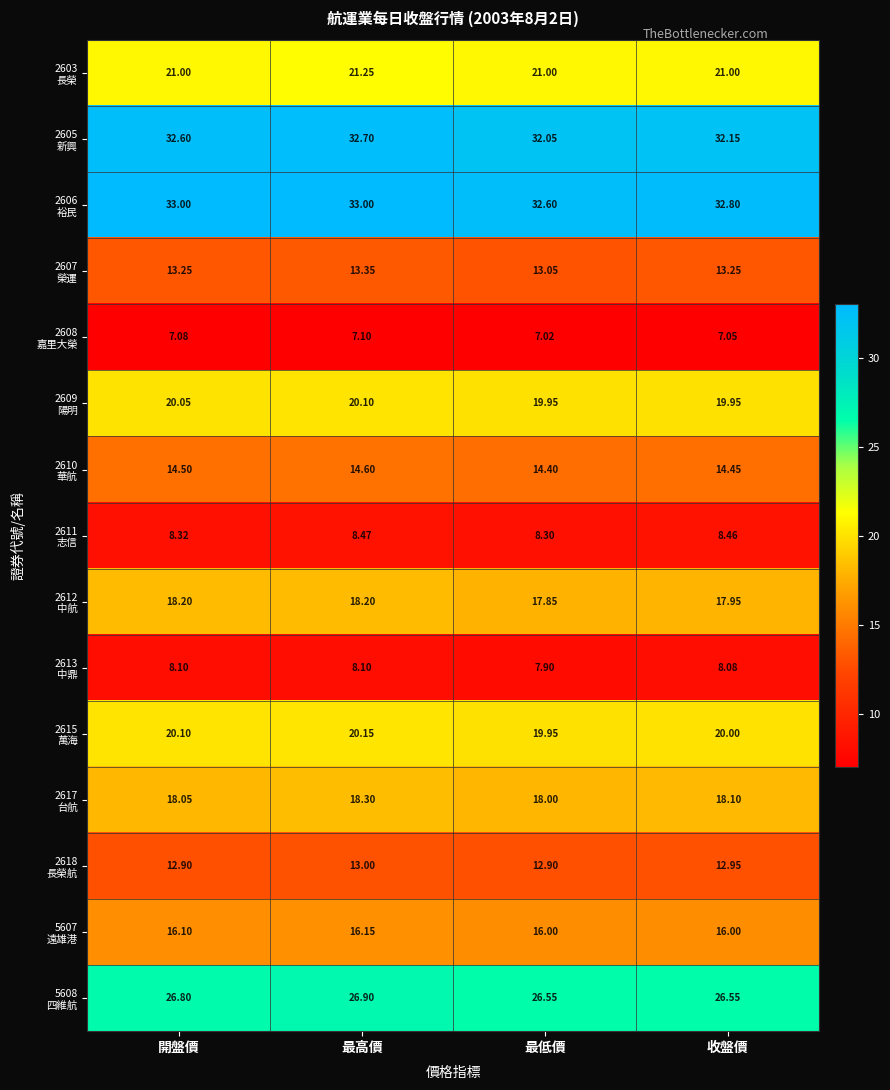

How many categories are shown in the chart?

4